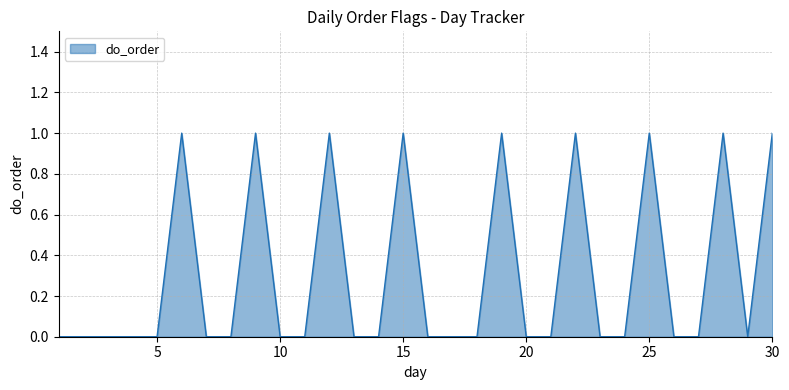

How many lines are shown in the chart?

1